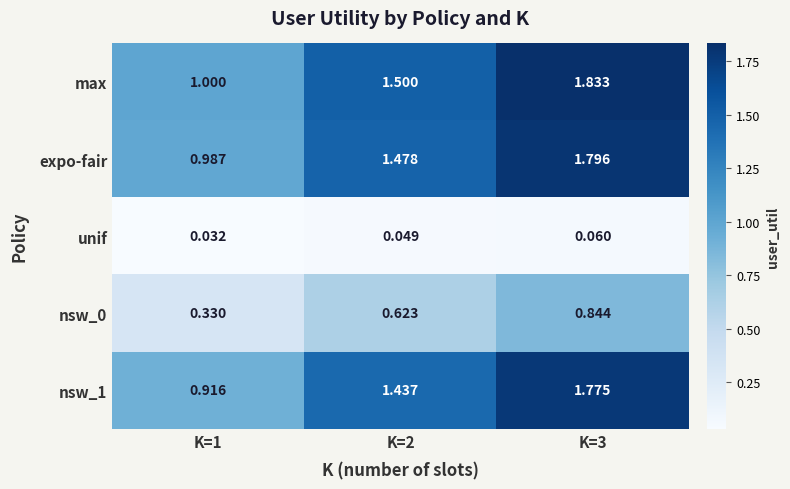

Which series has the largest total across all categories?

max